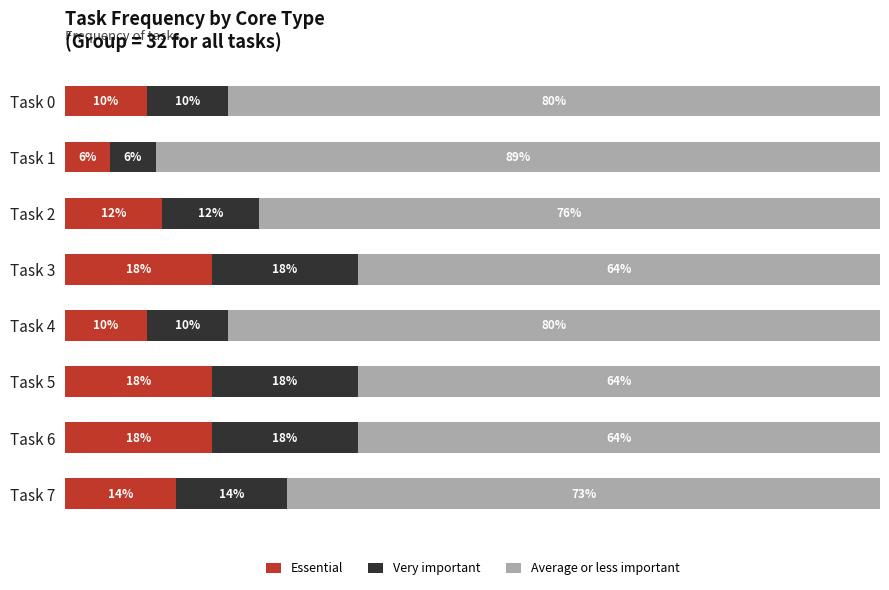

Reading left to right, list all the values displayed in this chart.

Essential: 10.0	5.6	11.9	18.0	10.0	18.0	18.0	13.6
Very important: 10.0	5.6	11.9	18.0	10.0	18.0	18.0	13.6
Average or less important: 80.0	88.9	76.2	64.0	80.0	64.0	64.0	72.7